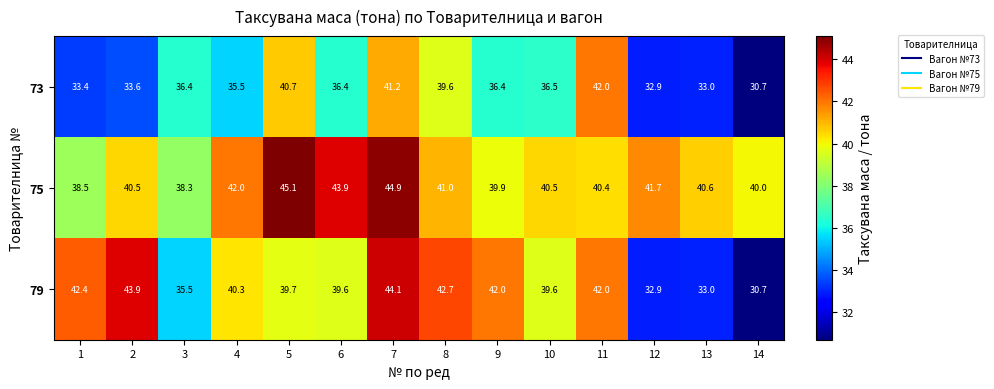

At which label does 73 reach its minimum?

14